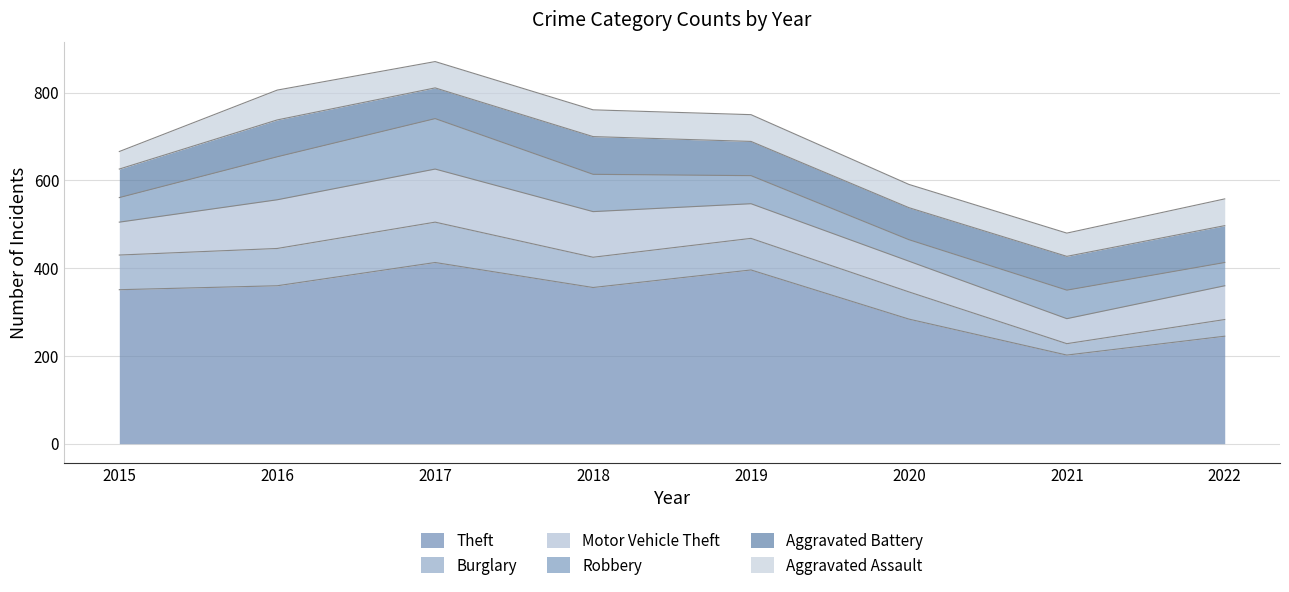

Rank the series by their maximum value, from lowest to highest.

Aggravated Assault, Aggravated Battery, Burglary, Robbery, Motor Vehicle Theft, Theft